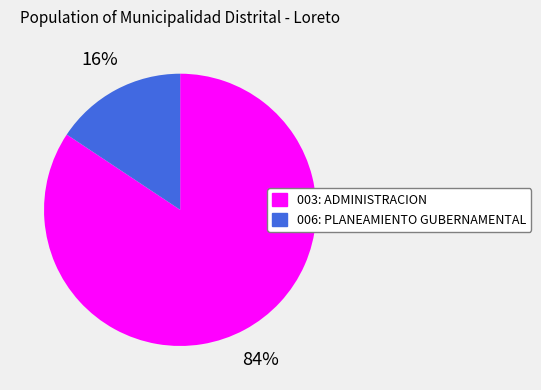

Rank the categories by value from lowest to highest.

006: PLANEAMIENTO GUBERNAMENTAL, 003: ADMINISTRACION